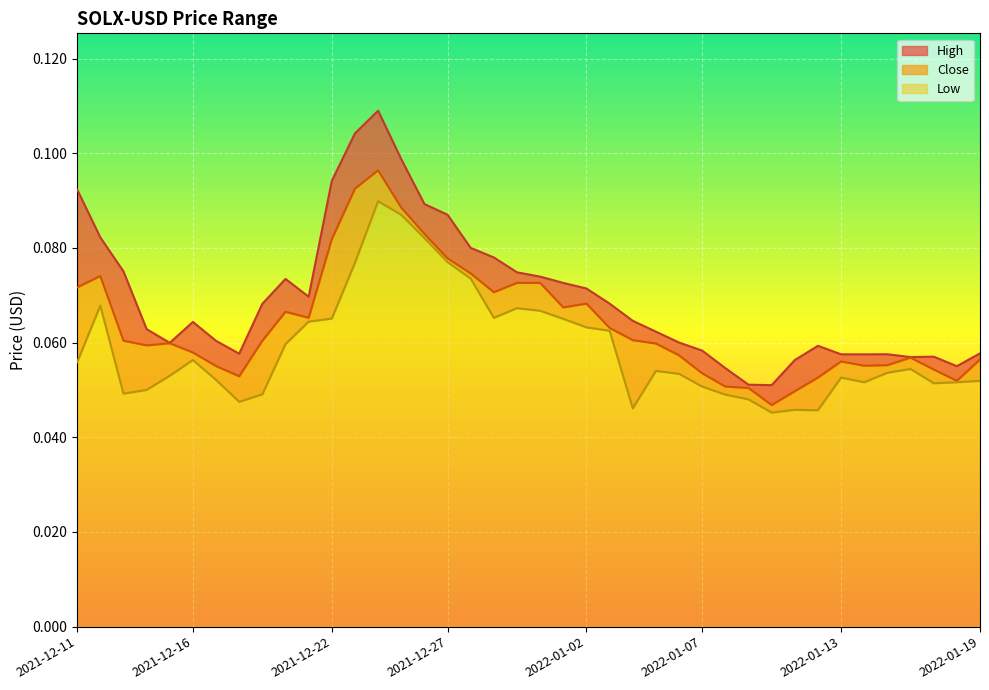

Which series changed the most between 2021-12-12 and 2021-12-19?

Low